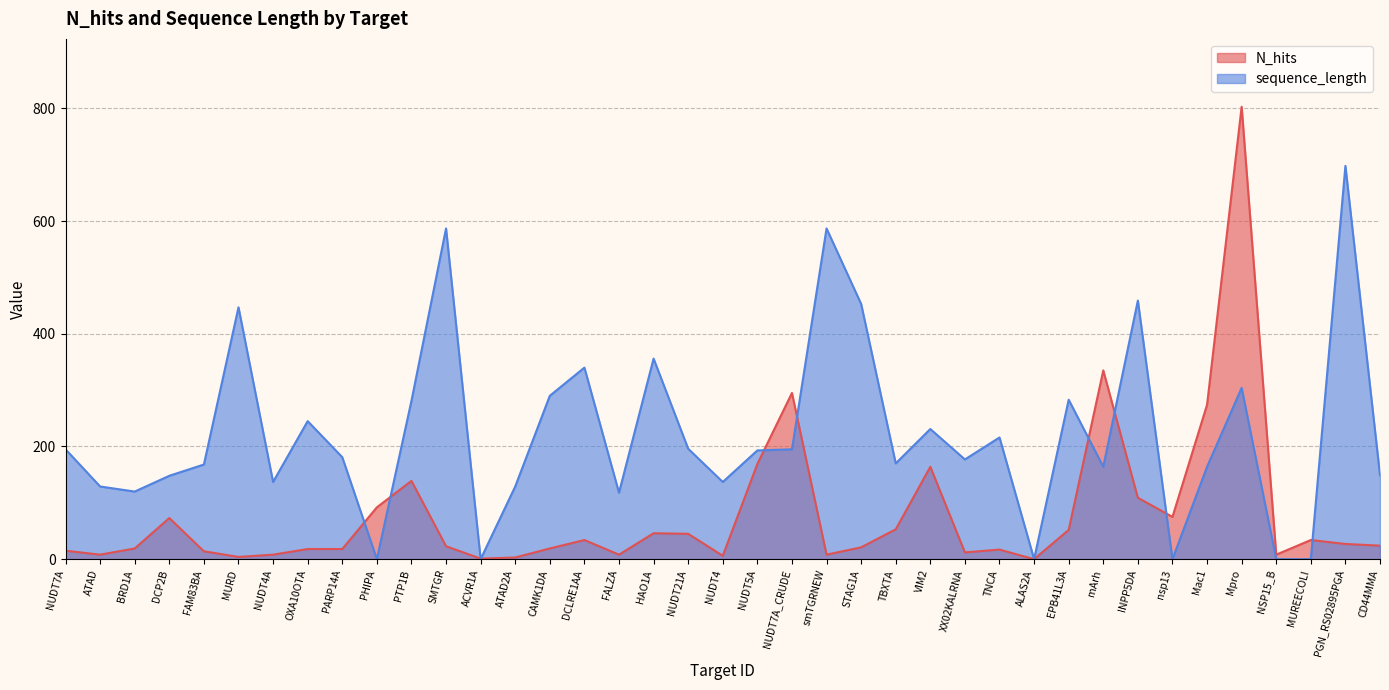

Rank the series at INPP5DA from lowest to highest value.

N_hits, sequence_length